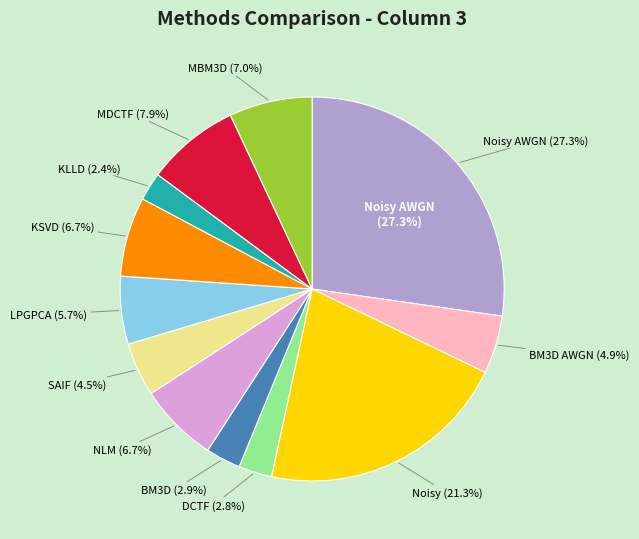

Rank the categories by value from highest to lowest.

Noisy AWGN, Noisy, MDCTF, MBM3D, NLM, KSVD, LPGPCA, BM3D AWGN, SAIF, BM3D, DCTF, KLLD